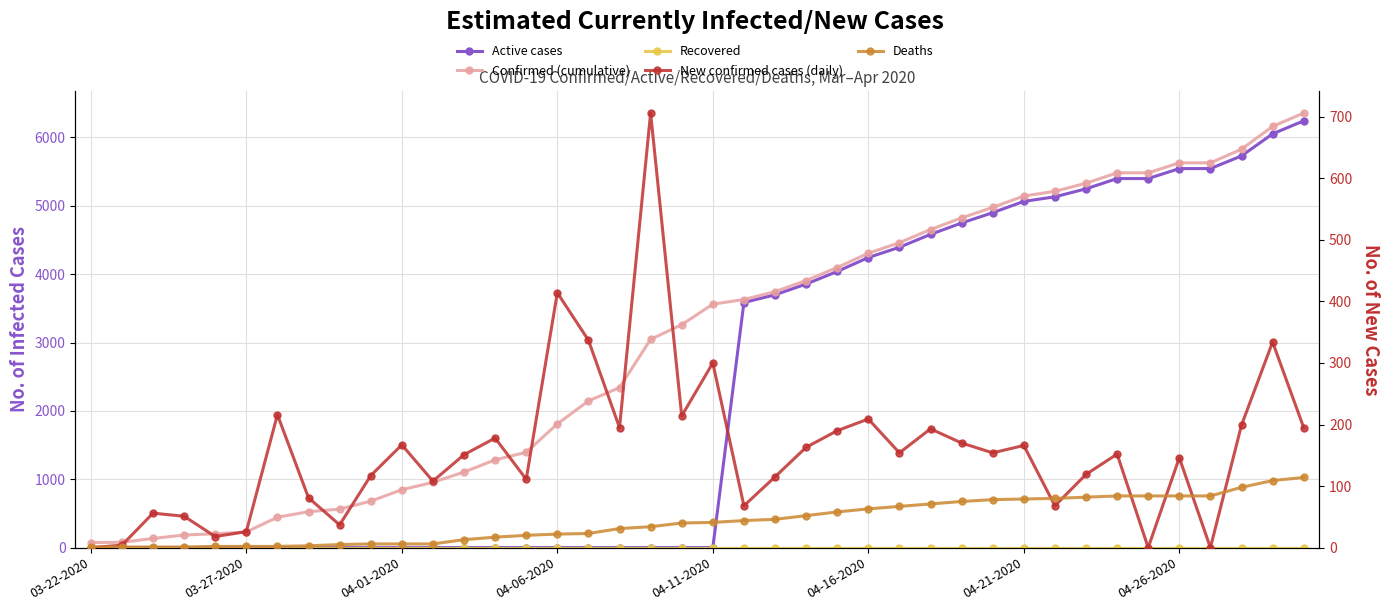

Count the number of categories in the chart.

40